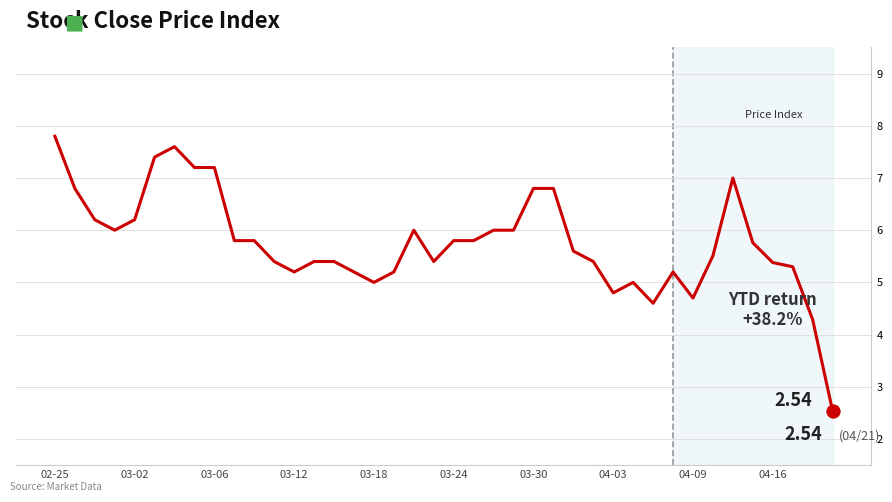

What is the greatest value displayed?

7.8